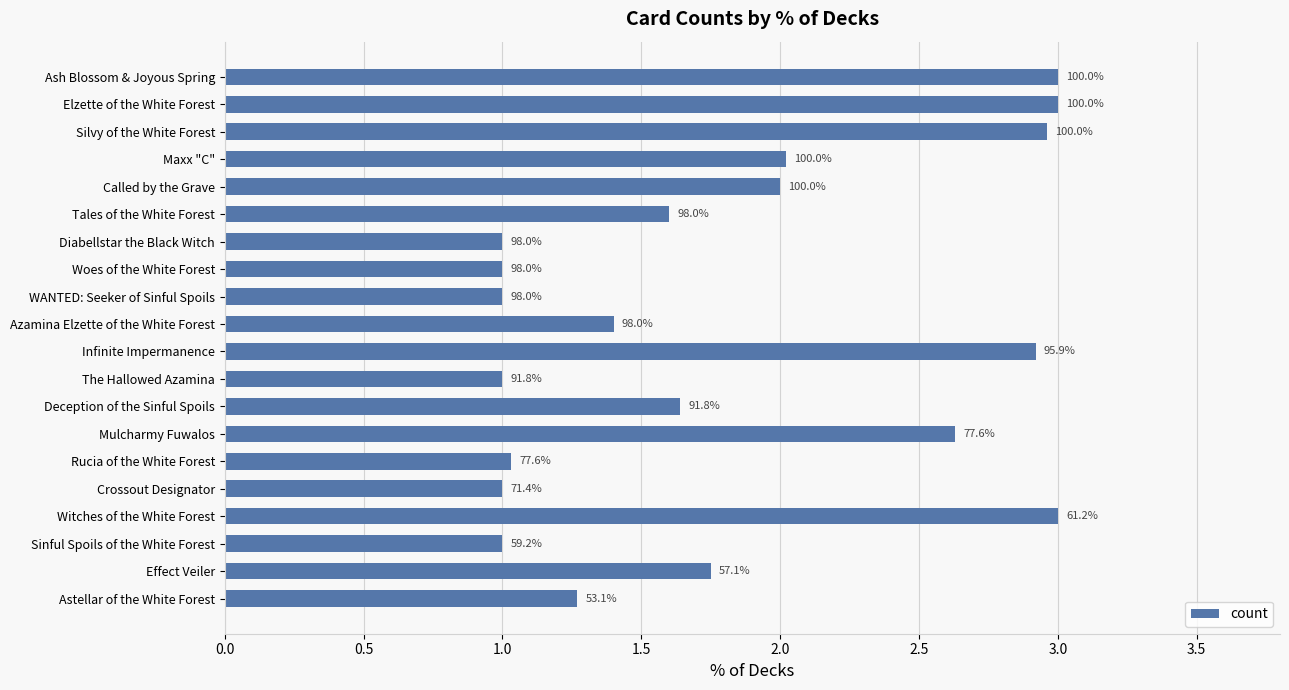

Are the bars horizontal?

Yes